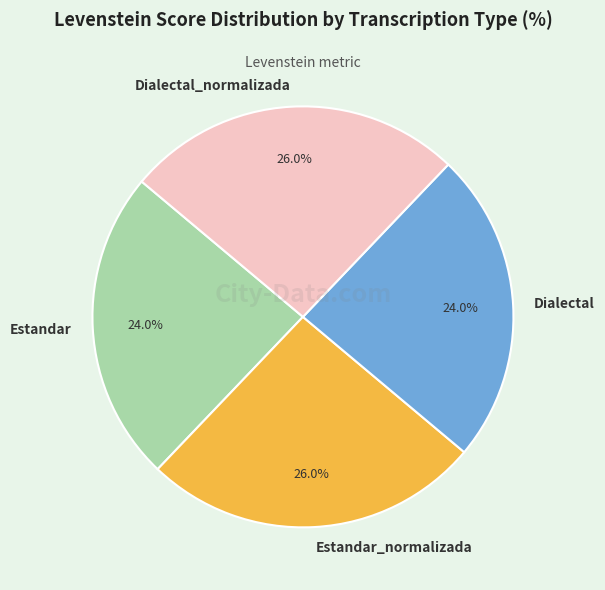

To the nearest percent, what portion does Estandar_normalizada represent?

26%